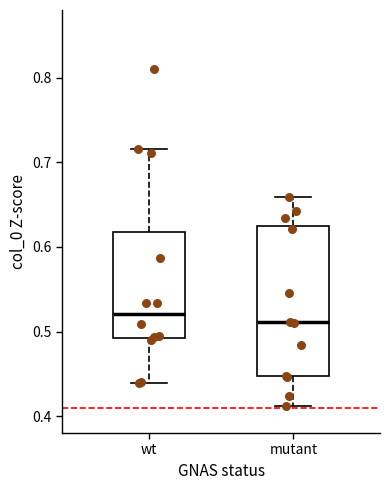

Which box's median line is the highest?

wt